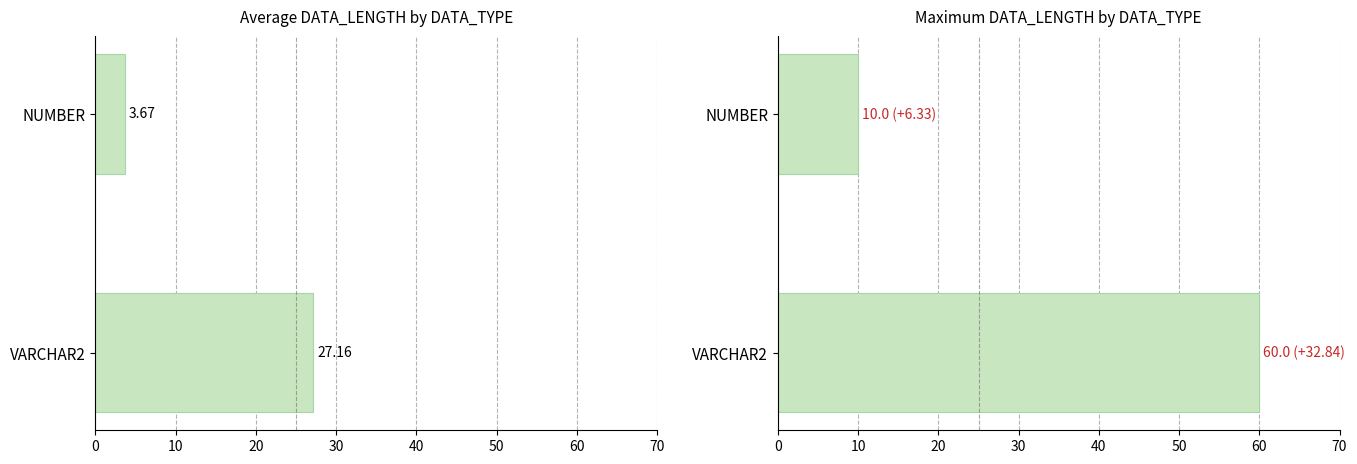

What is the average value of the Max DATA_LENGTH series?

35.0